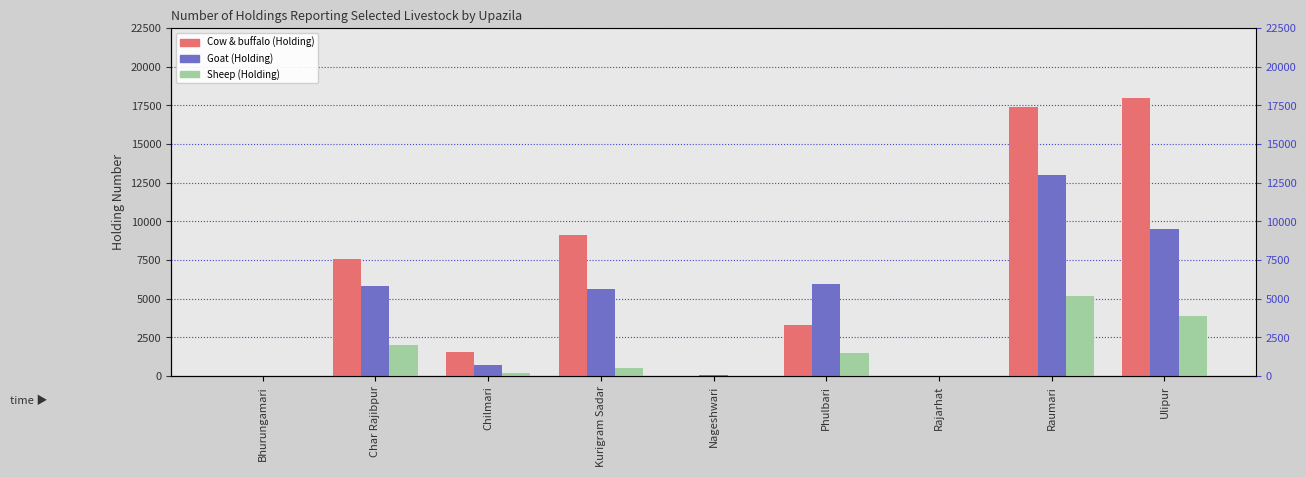

How many categories are shown in the chart?

9